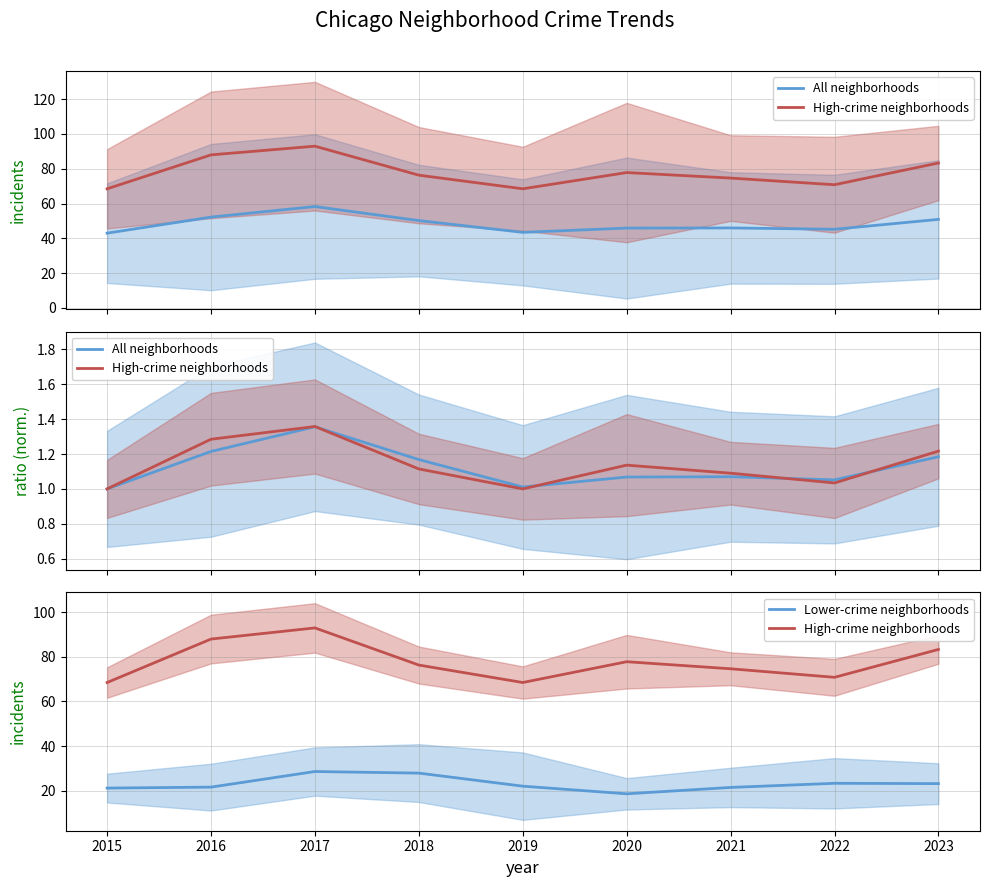

What is the value of the All neighborhoods point at the 7th from the left?

1.1